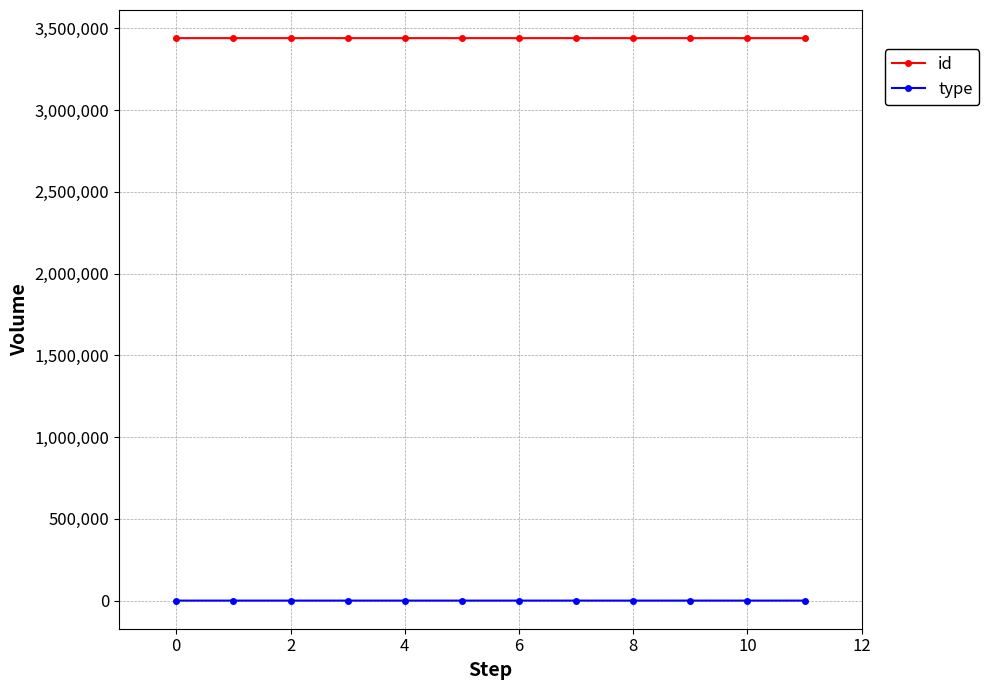

Count the number of categories in the chart.

12